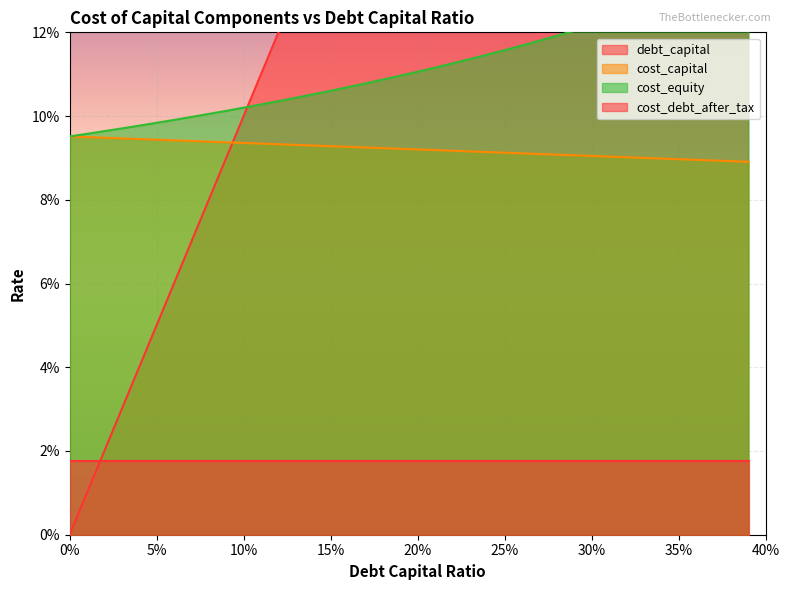

Between which two adjacent categories do debt_capital and cost_capital first intersect?

0.09 and 0.1